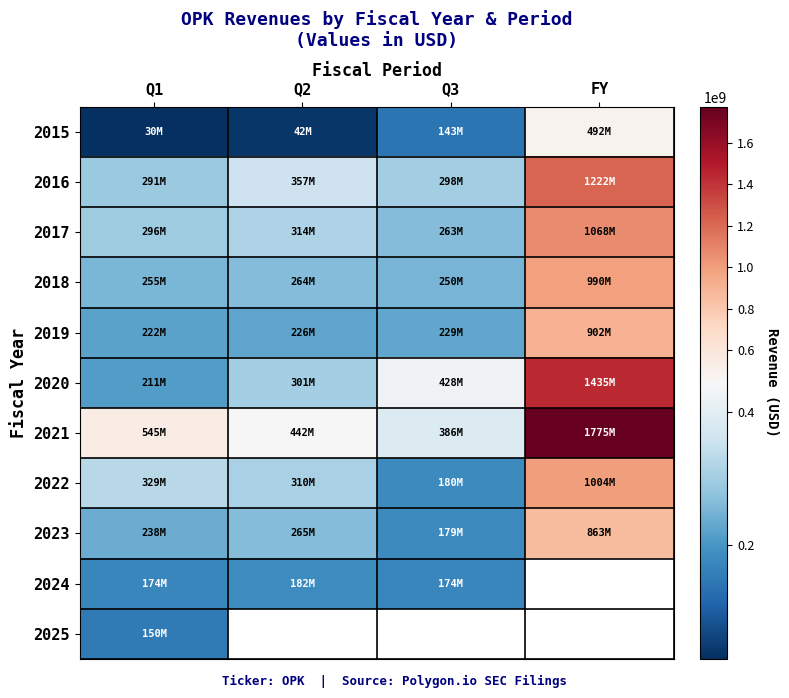

What is the difference between the highest and lowest values at Q2?

399979000.0